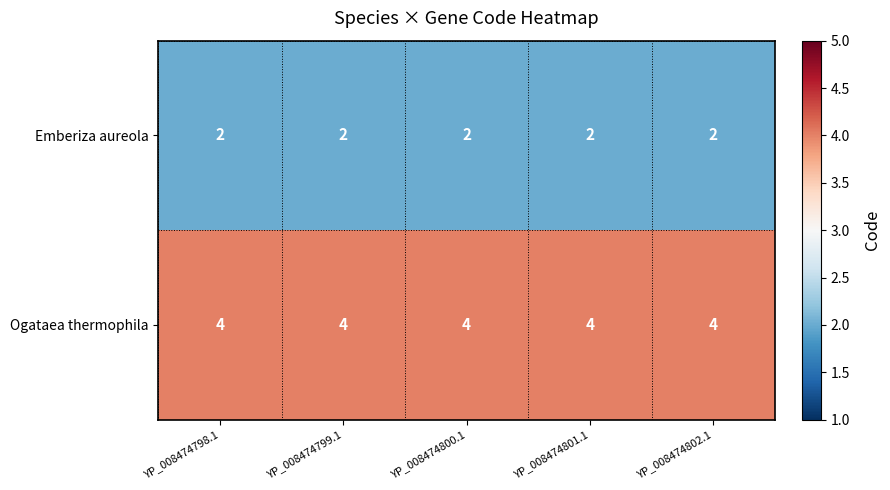

How many distinct data groups are displayed?

2